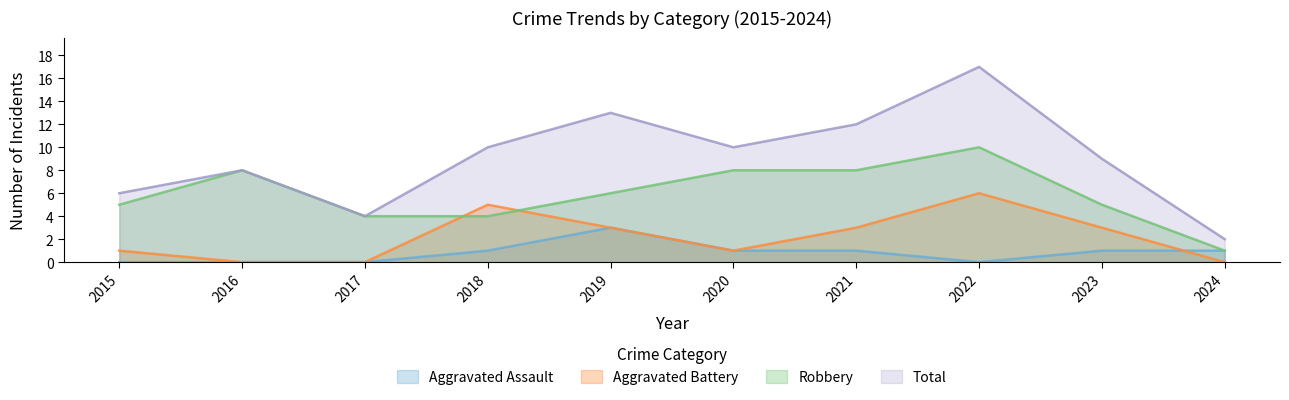

Between 2015 and 2021, which series saw the biggest shift?

Total